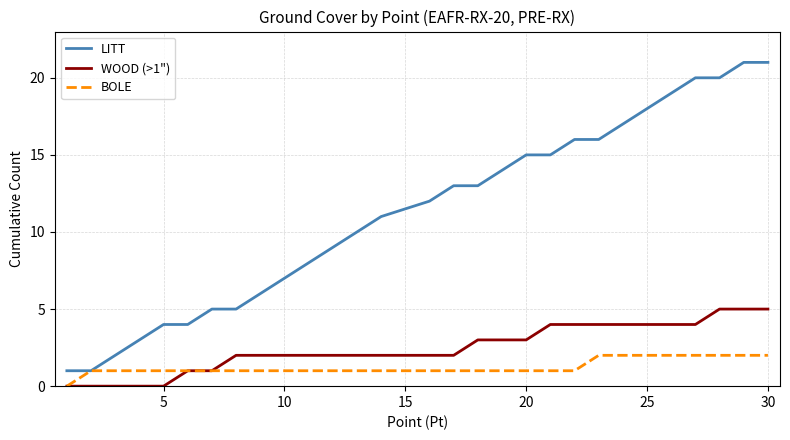

How many lines are shown in the chart?

3